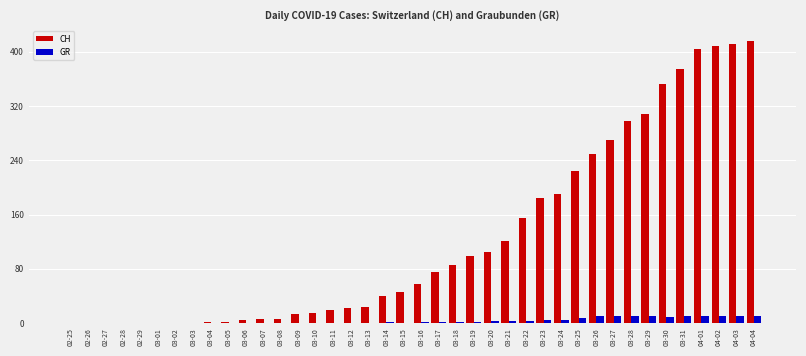

The CH series shows 69 at 03-28. True or false?

False